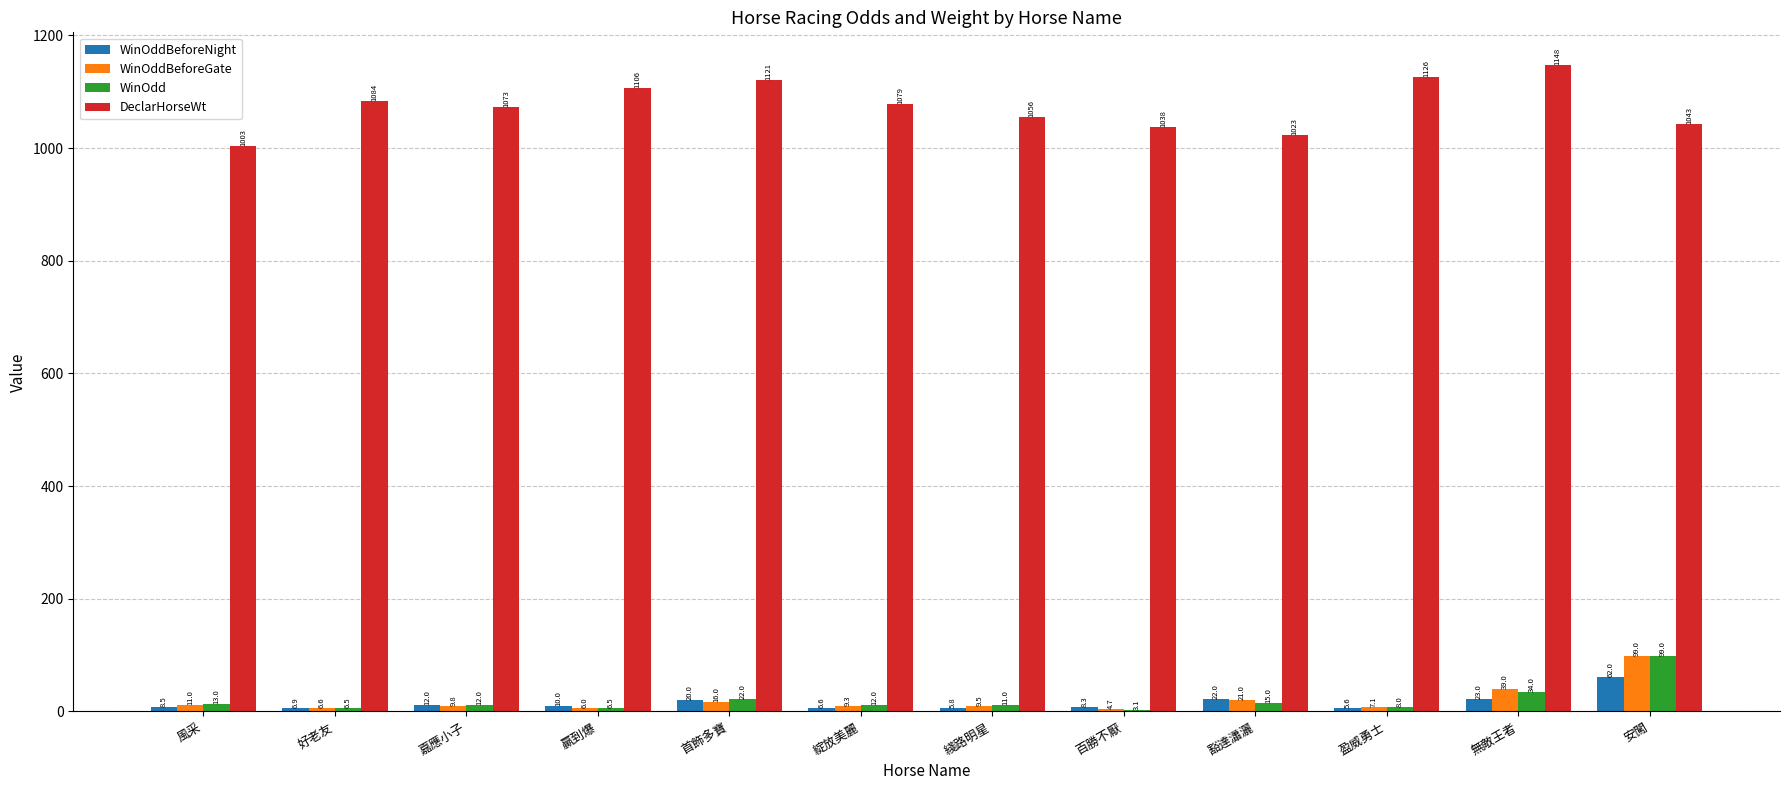

At which label is WinOdd closest to 51?

無敵王者